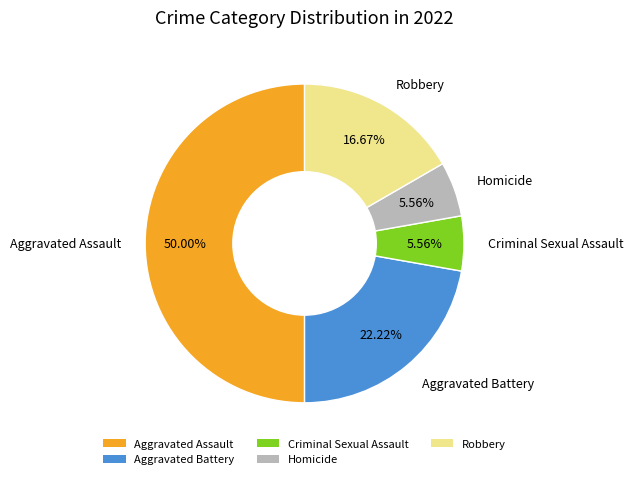

What is the total percentage of Robbery and Aggravated Battery?

38.9%